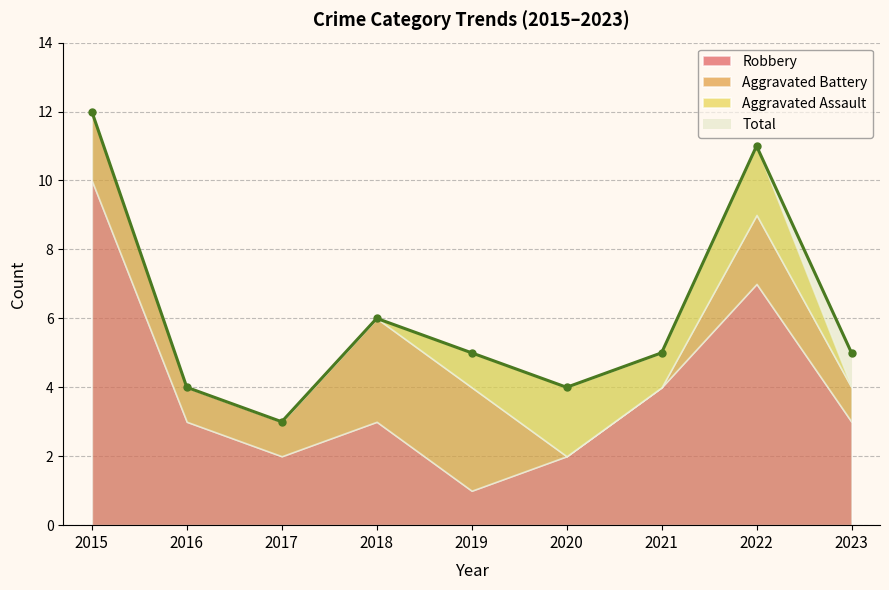

Count the Aggravated Assault values in the range 0 to 1.

7